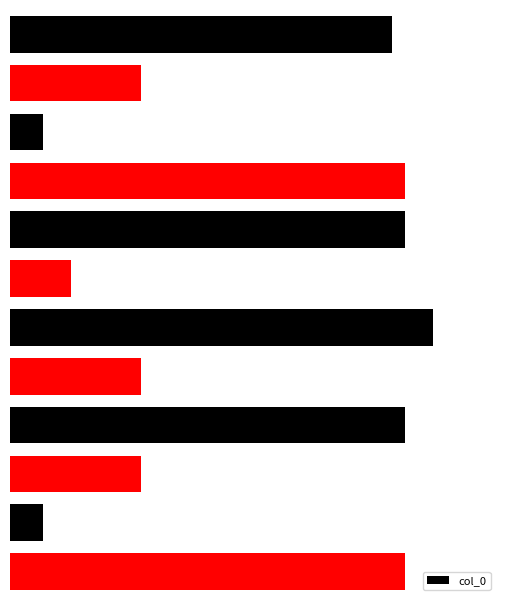

What is the greatest value displayed?

1125814